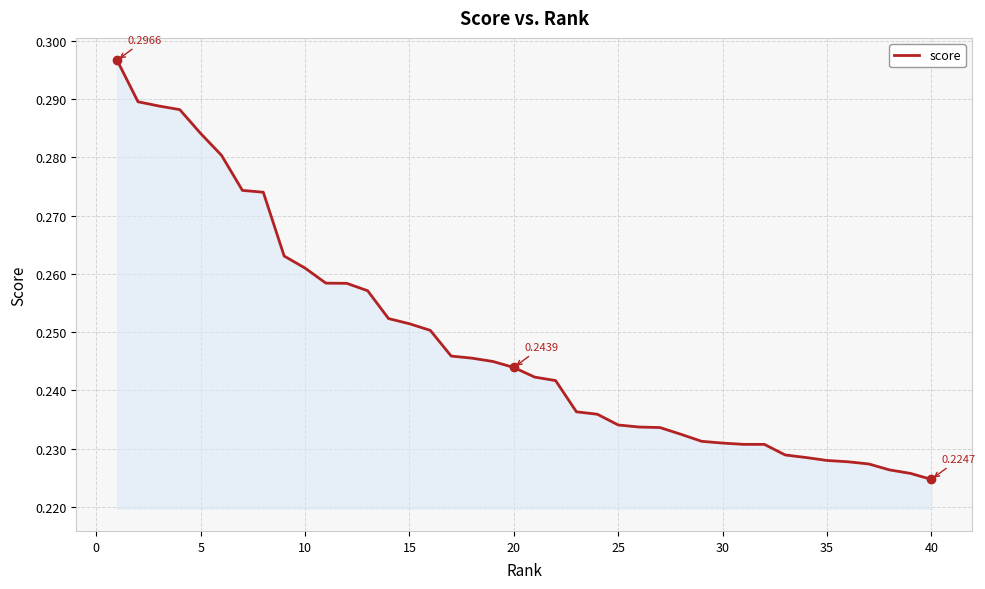

Does the chart have visible grid lines?

Yes